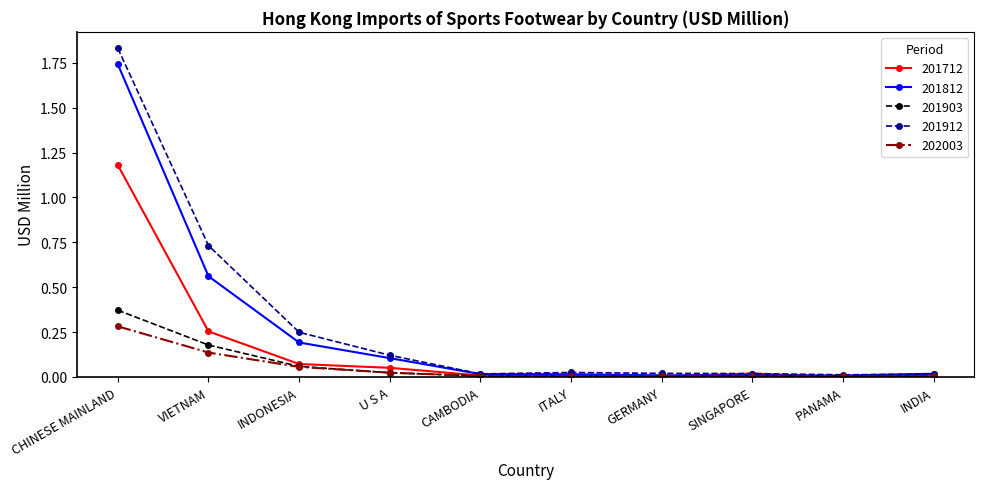

At which category is the sum across all series the highest?

CHINESE MAINLAND